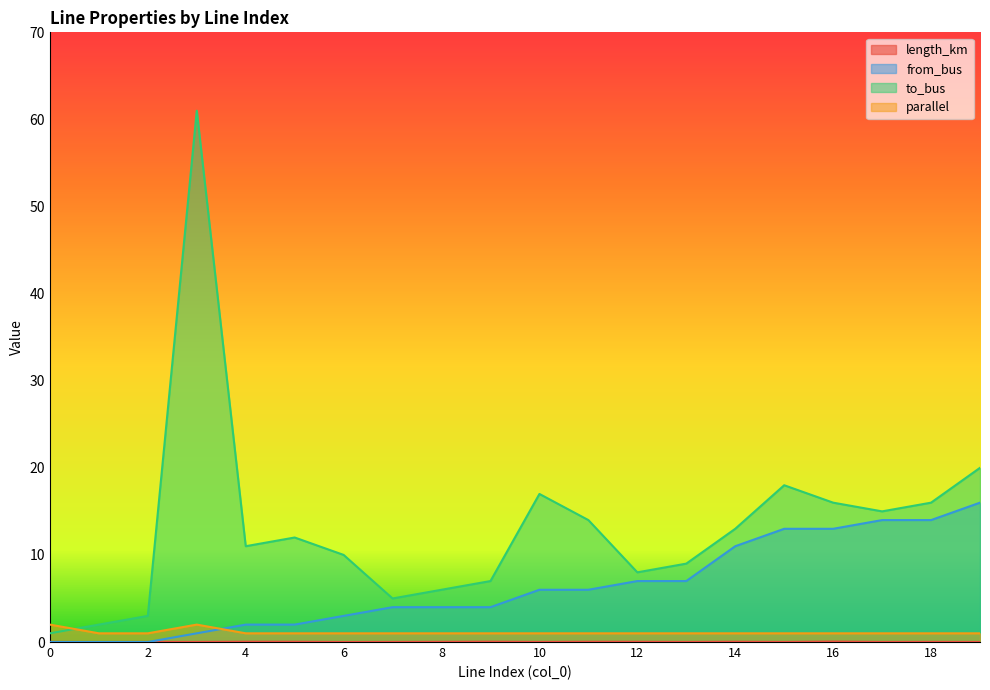

How many interior local valleys does the to_bus series have?

4